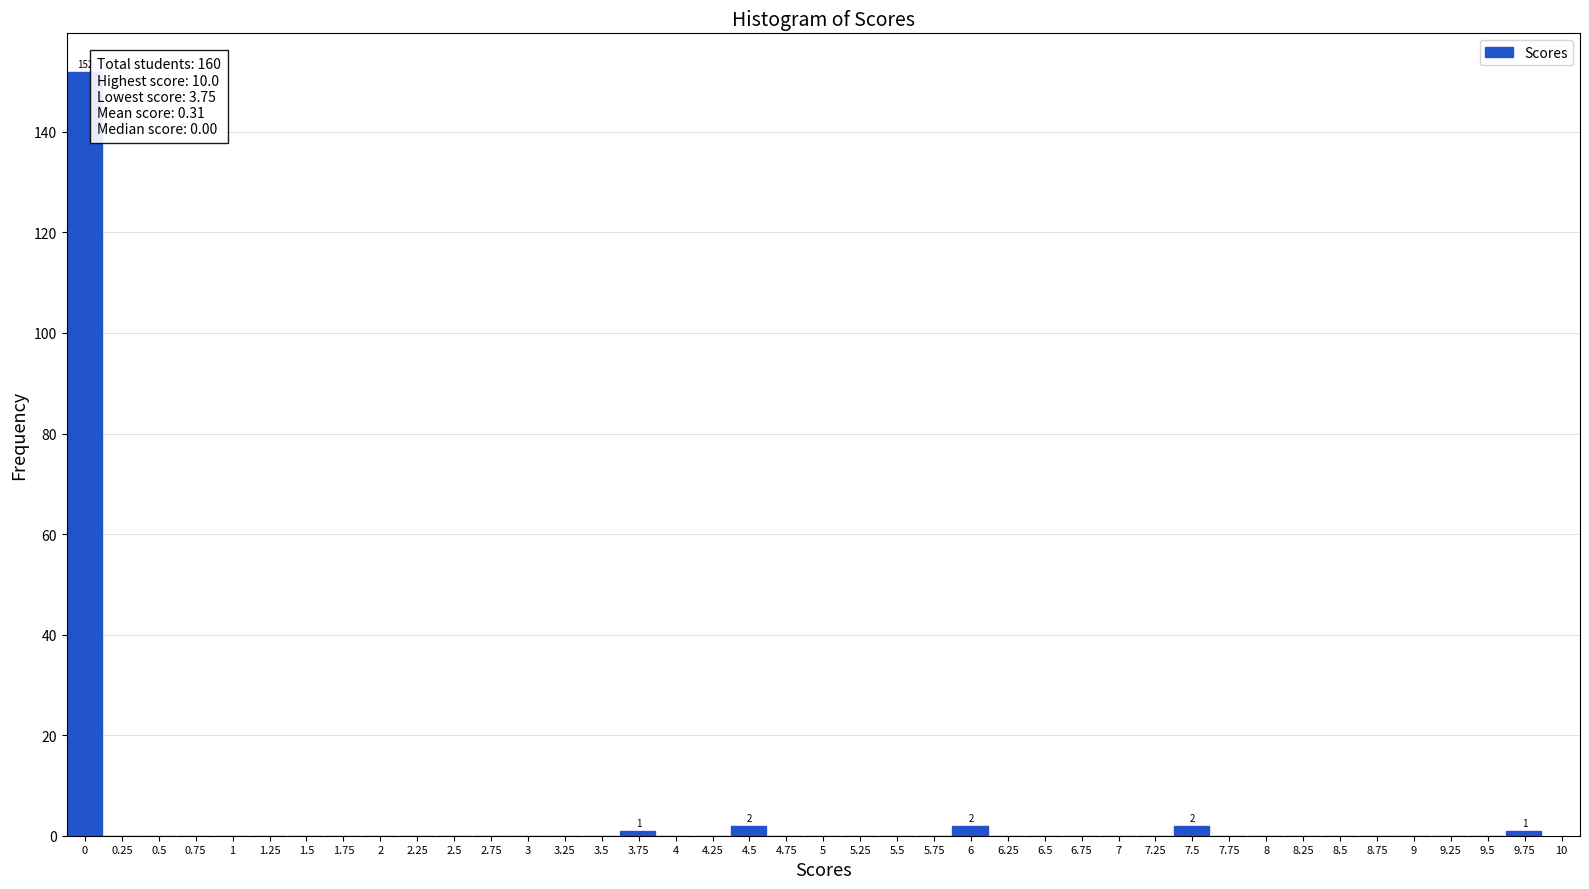

Is it true that the value at 9.5 is -61?

False